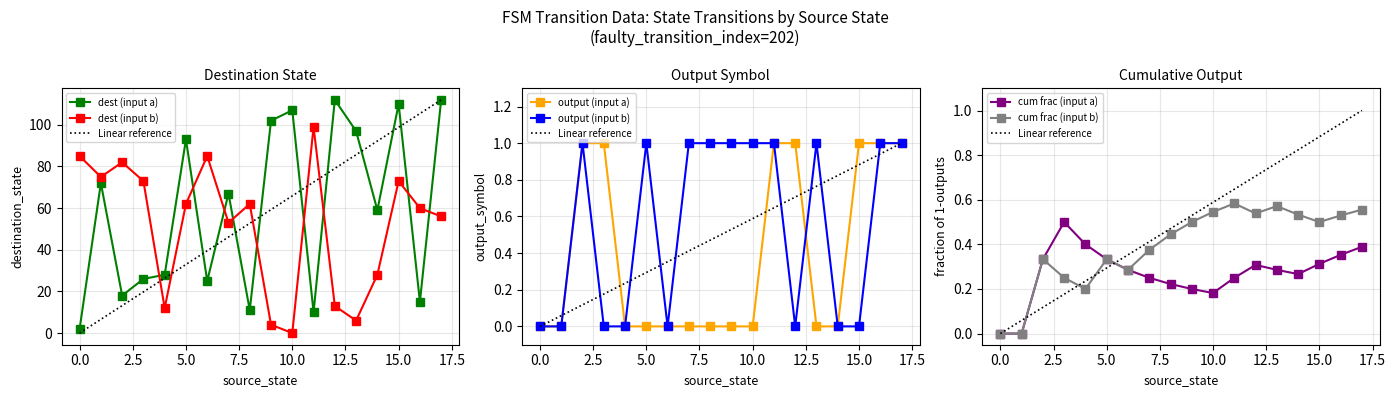

The input_num_encoded series shows 0 at 11. True or false?

False